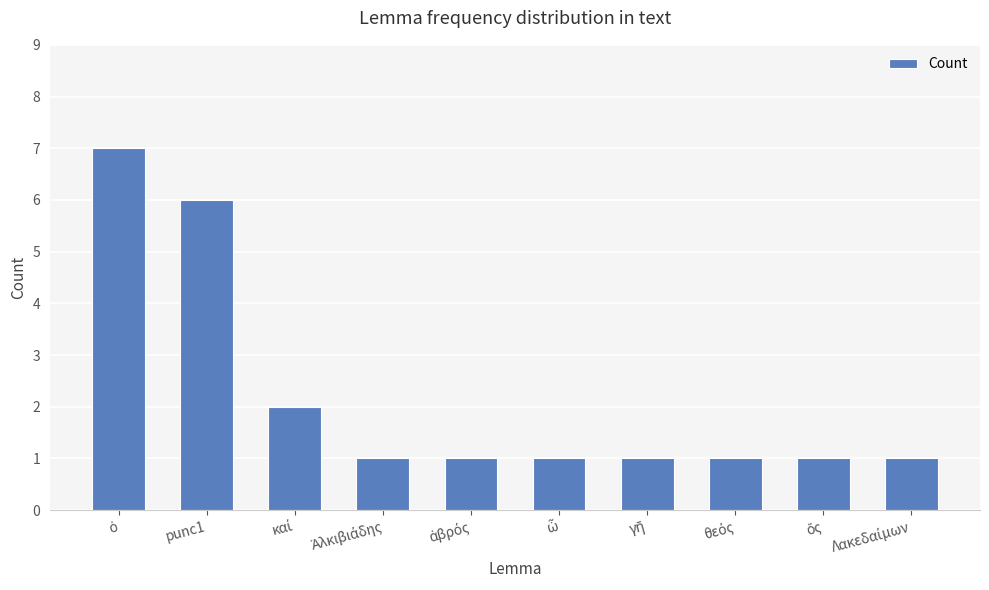

Does the chart contain stacked bars?

No